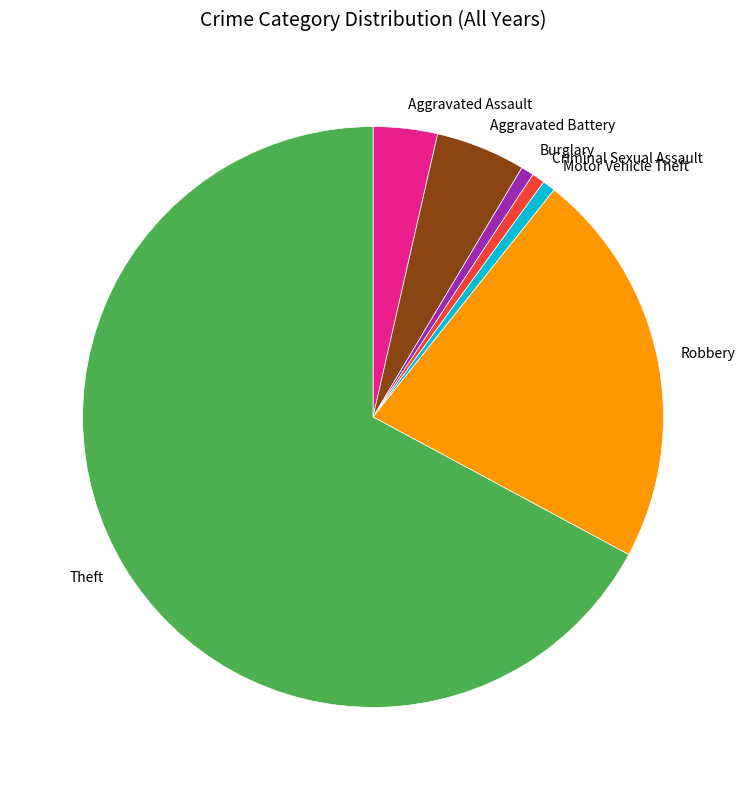

Is there a majority slice in this chart?

Yes